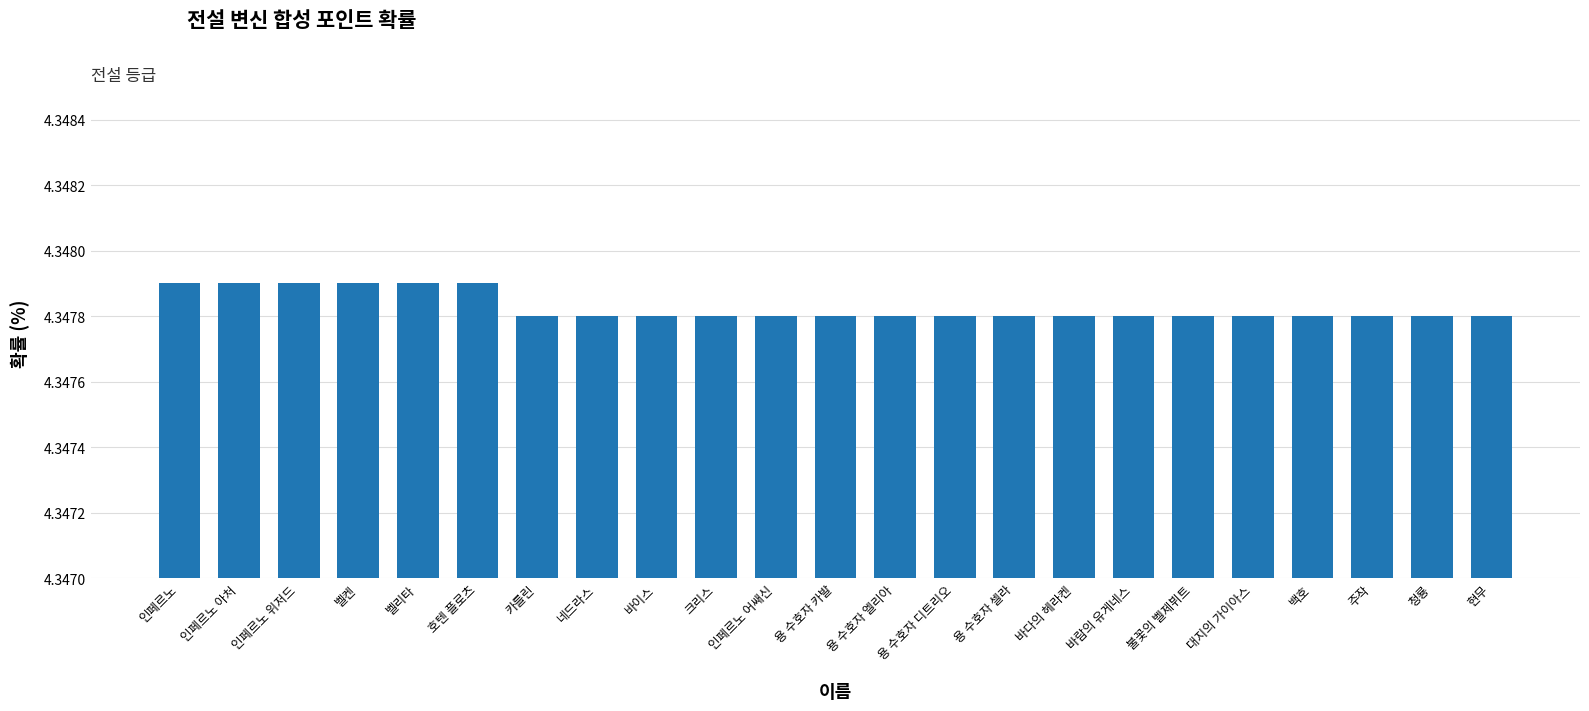

Are the bars horizontal?

No